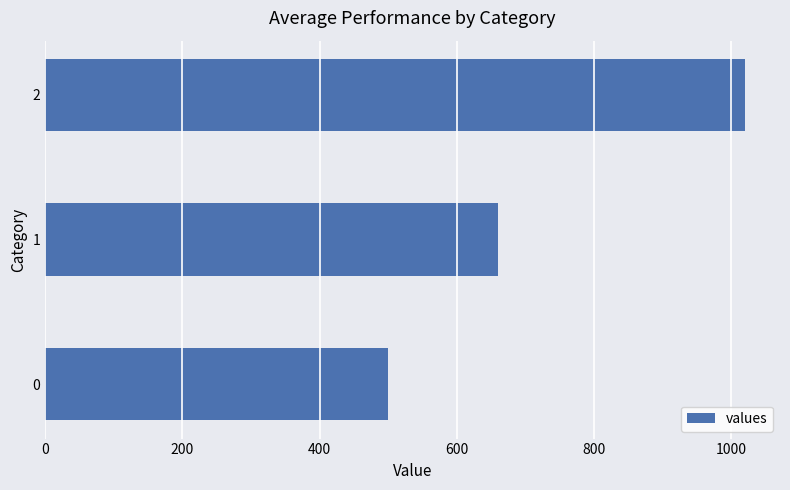

Reading bottom to top, extract all data points from this chart.

500	660	1020